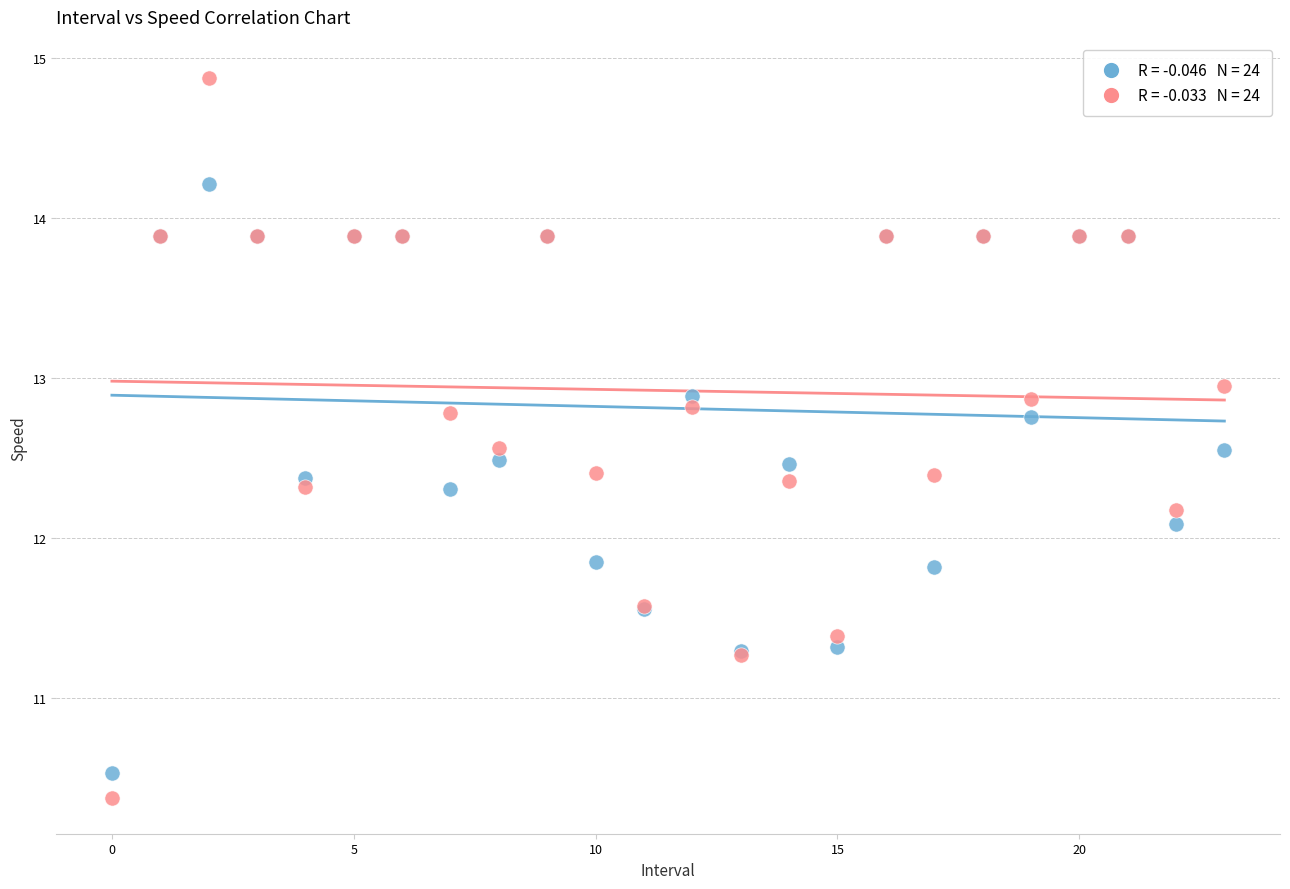

Across all series, what Y value is closest to 12?

12.1